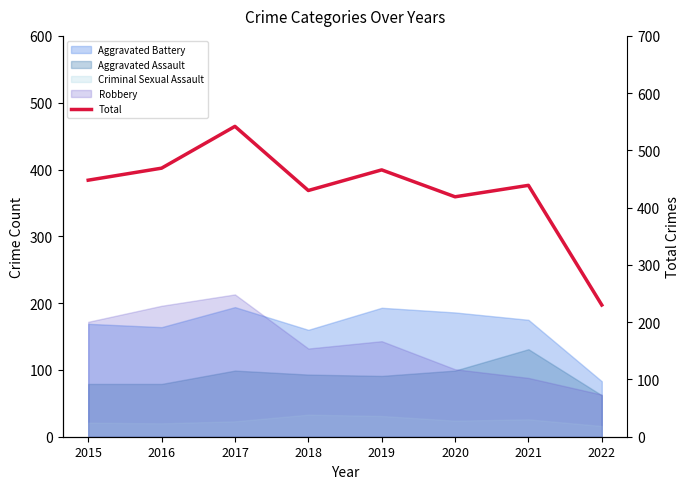

Read the value at 2020.

419